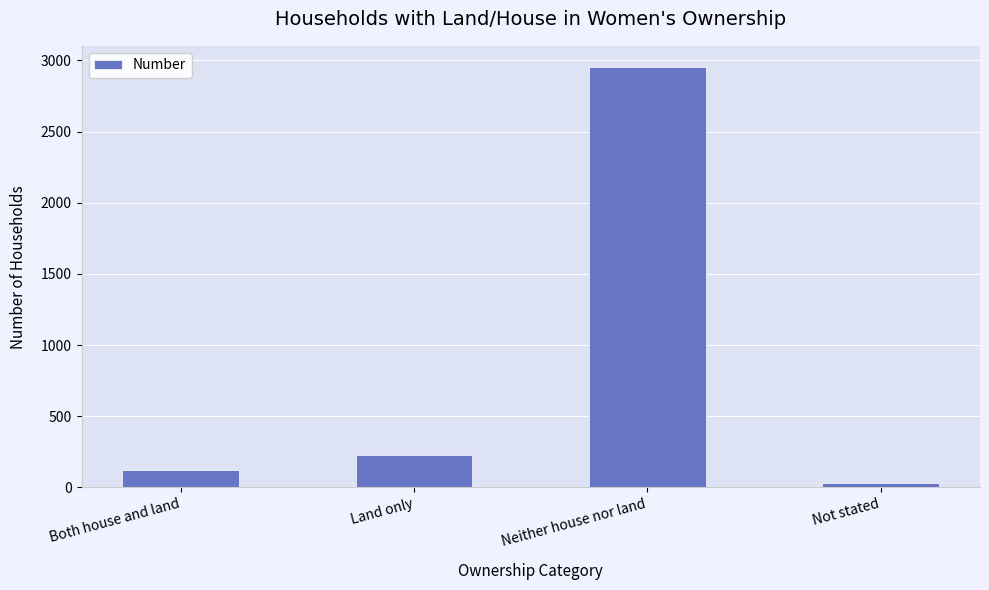

Rank the categories by value from lowest to highest.

Not stated, Both house and land, Land only, Neither house nor land